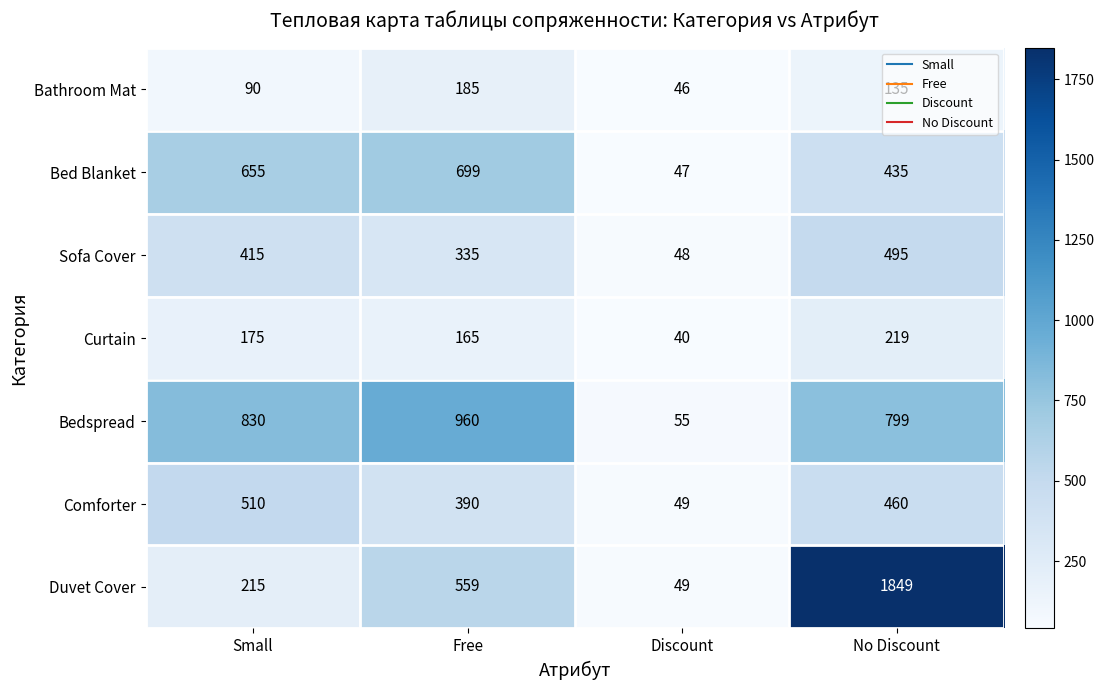

The value of Comforter at No Discount is 460. True or false?

True